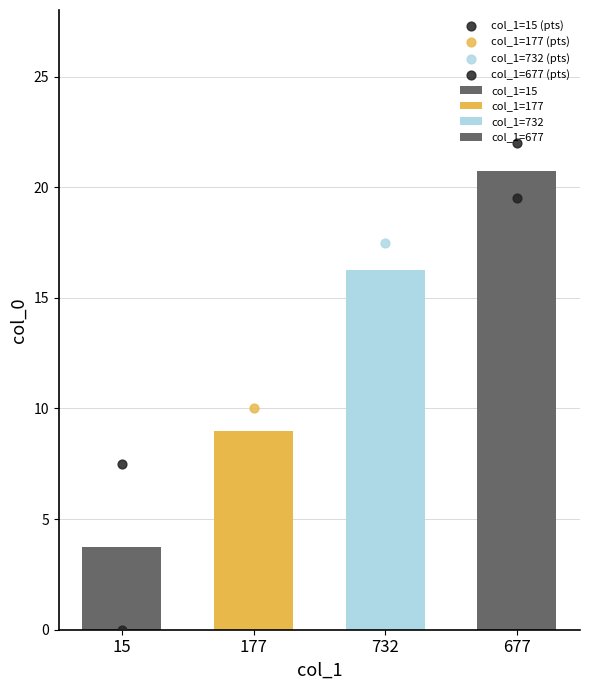

Which series contains the highest Y value?

col_1=677 (pts)